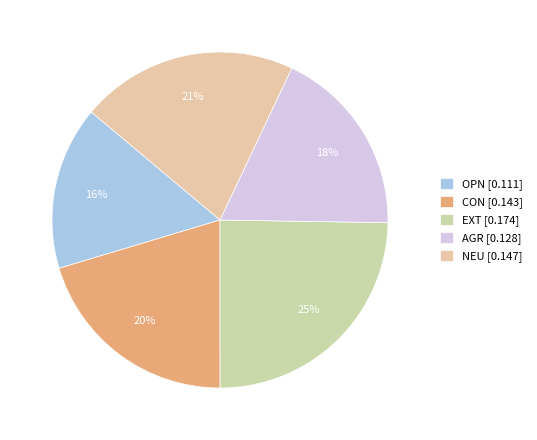

What is the largest slice in the pie chart?

EXT